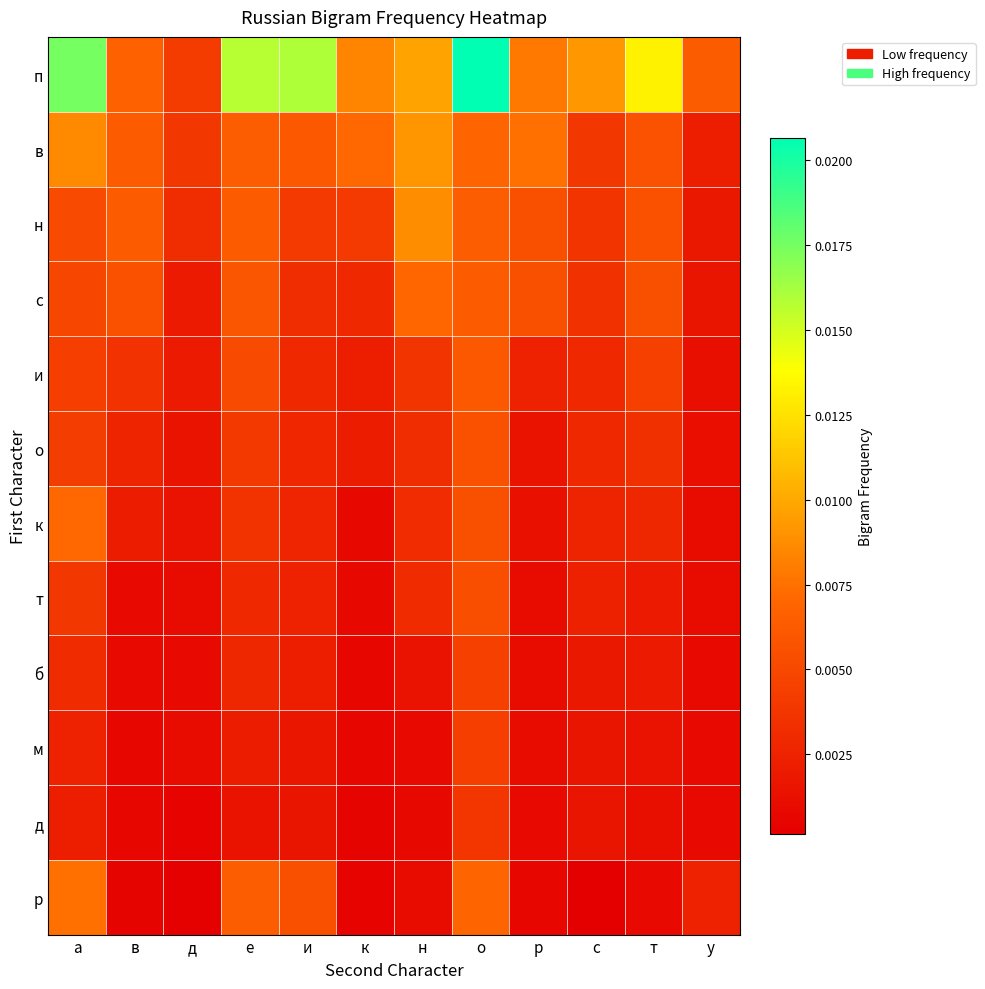

At how many categories does at least one series exceed 0?

12